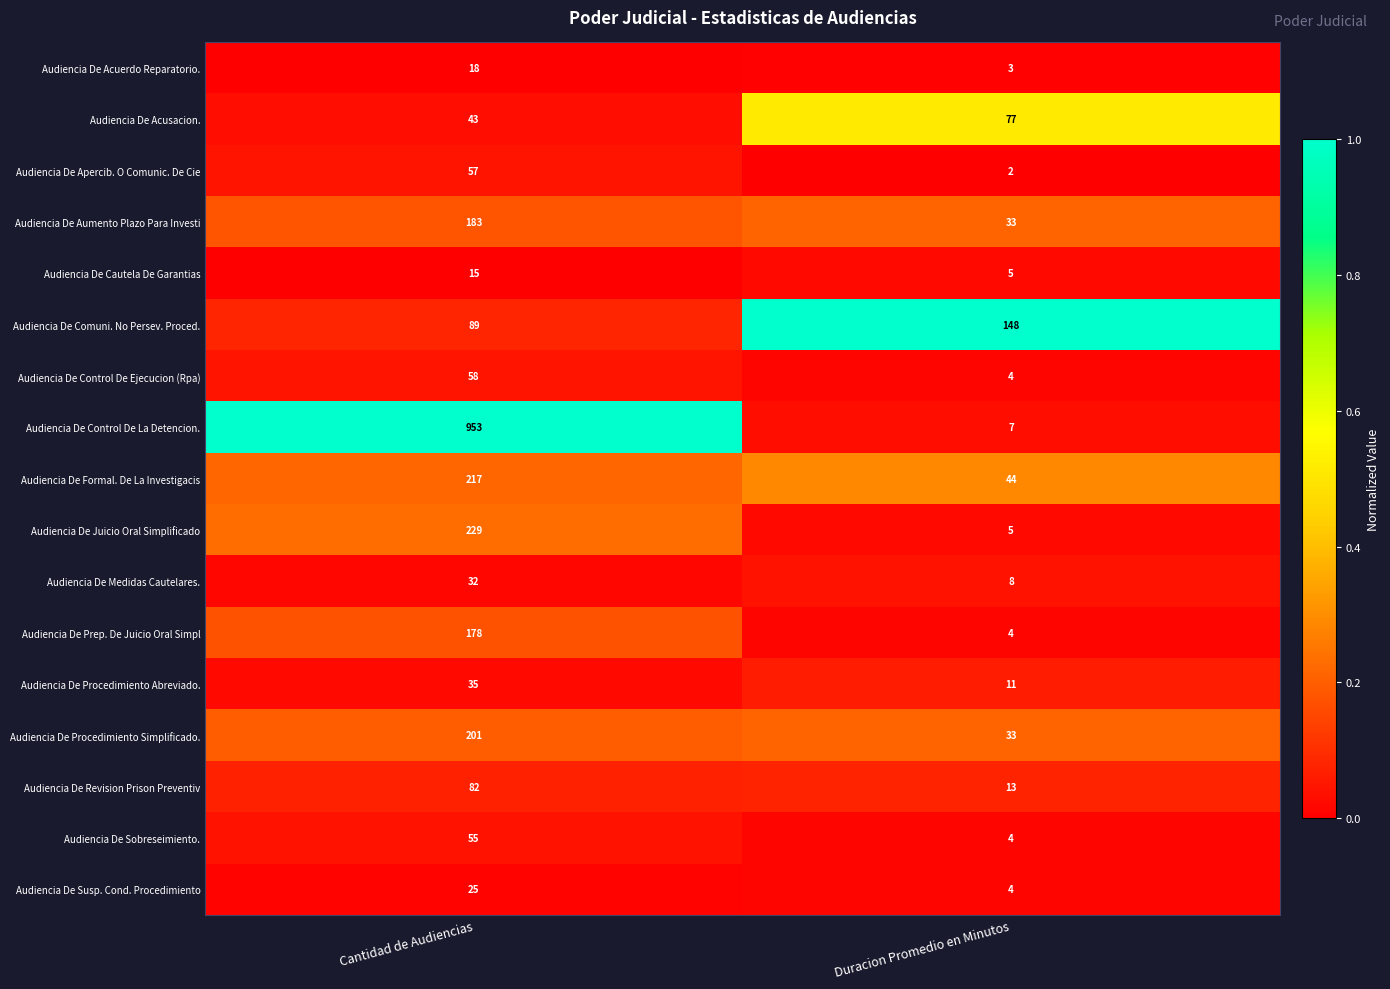

Which series has the largest total across all categories?

Audiencia De Control De La Detencion.